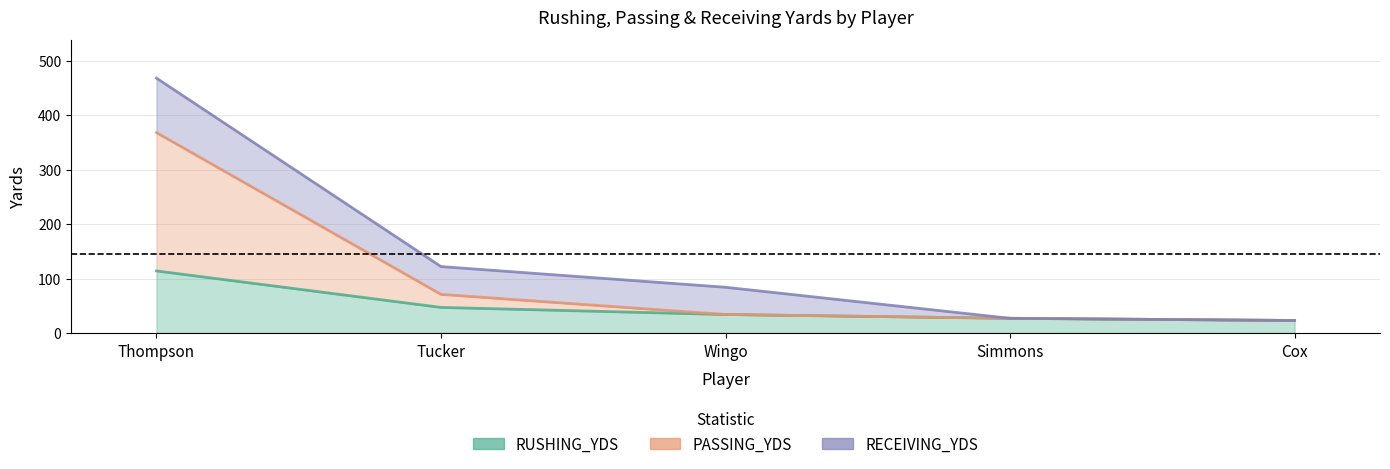

True or false: RUSHING_YDS and PASSING_YDS intersect in this chart.

False